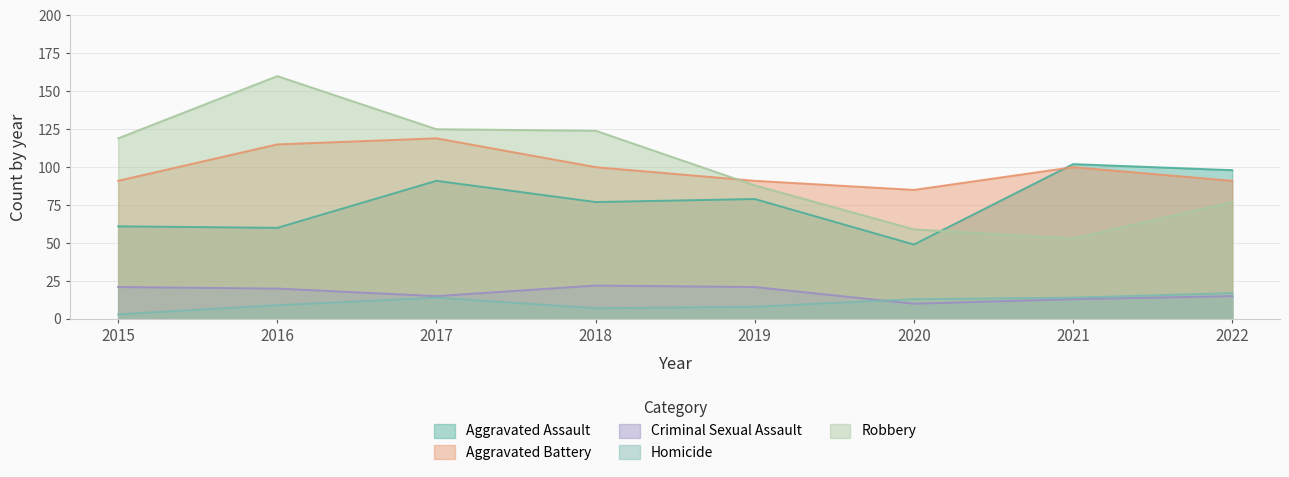

The Homicide series shows 25 at 2017. True or false?

False